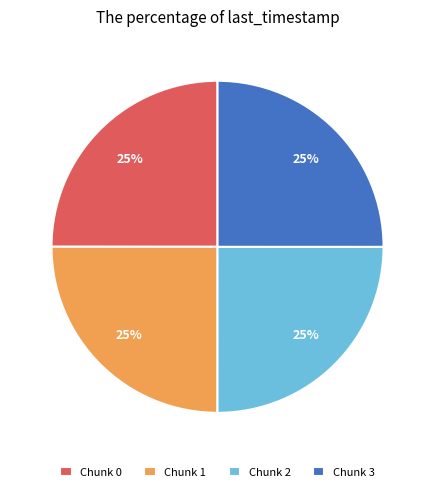

What percentage is the Chunk 1 slice, to the nearest percent?

25%